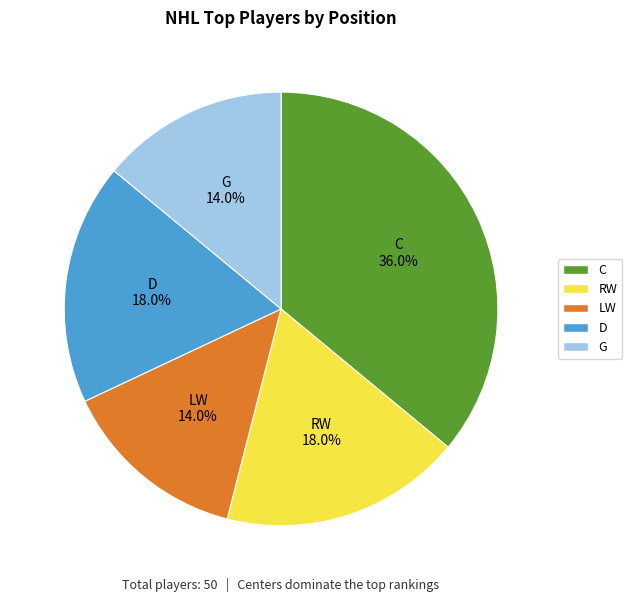

Which category has the biggest portion of the pie?

C